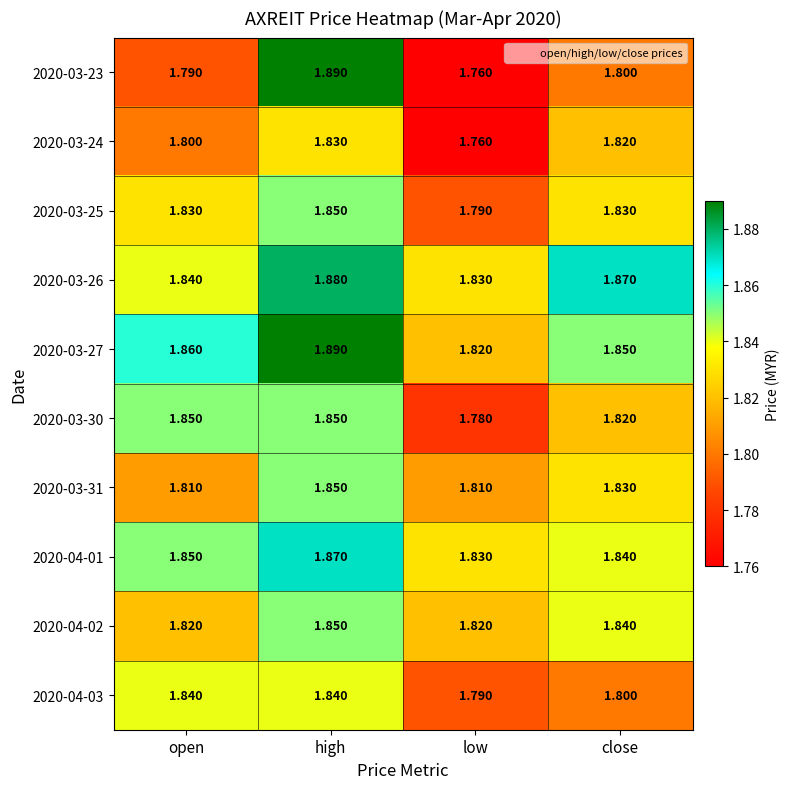

Rank the categories by 2020-04-01 value from highest to lowest.

high, open, close, low